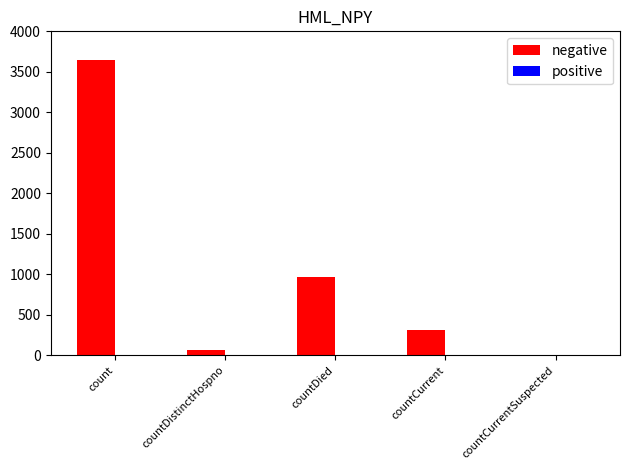

Reading left to right, what are all the values shown in this chart?

count=3641	countDistinctHospno=69	countDied=970	countCurrent=309	countCurrentSuspected=0